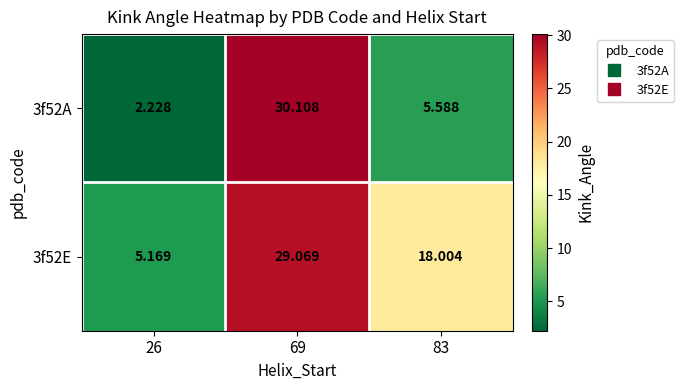

How many data points does each series have?

3